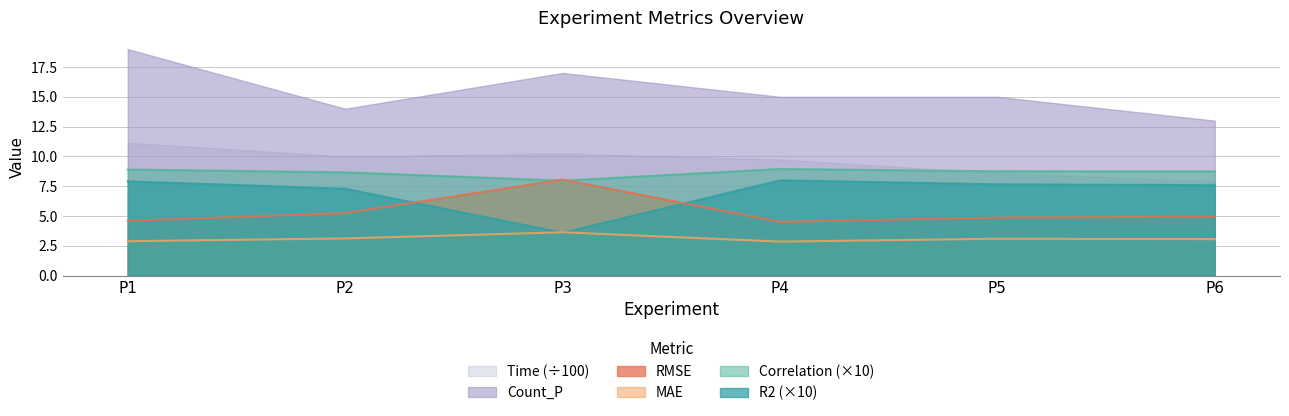

True or false: RMSE and MAE intersect in this chart.

False